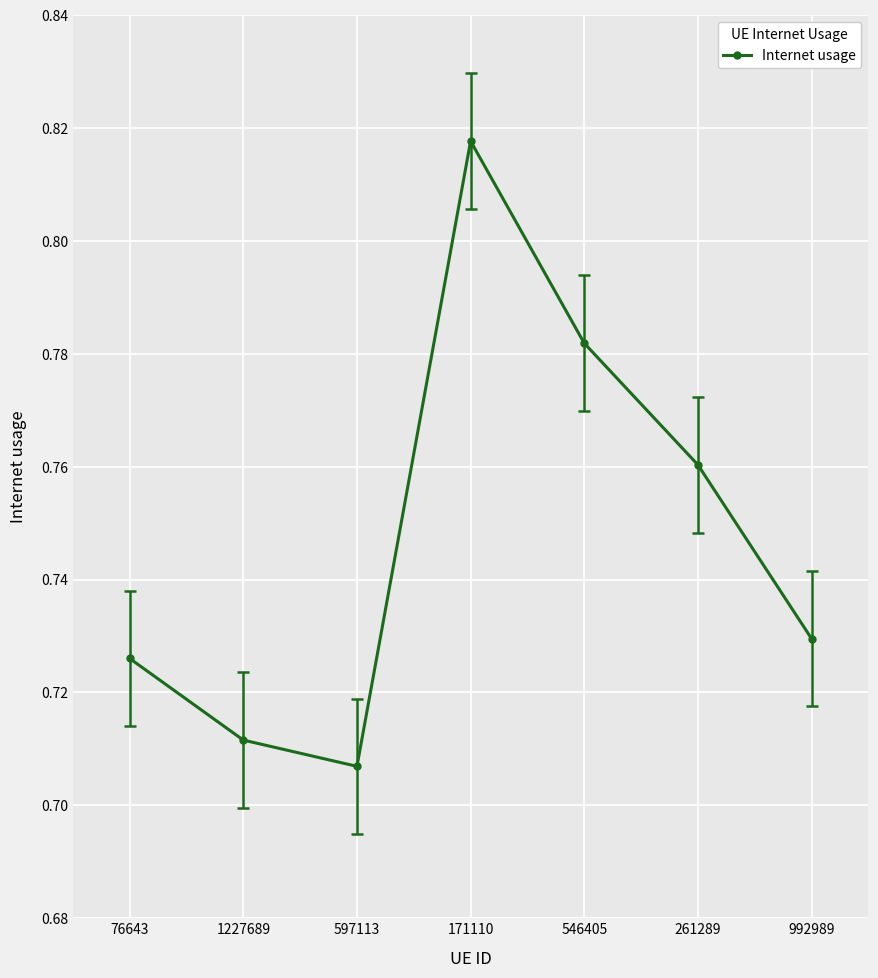

How many values are between 0 and 1?

7